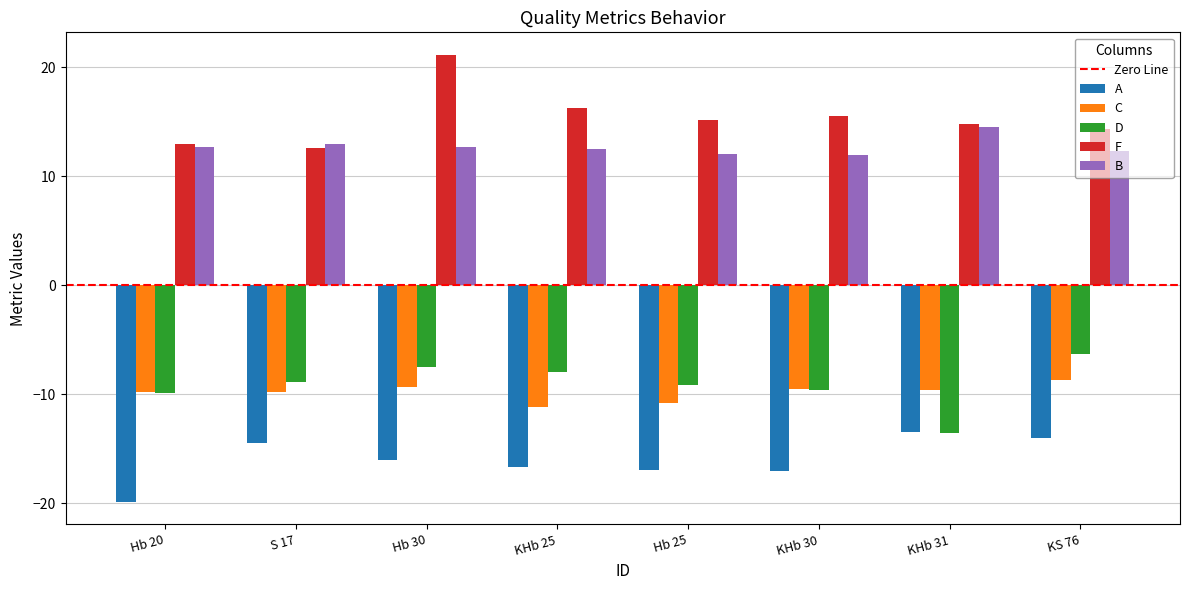

List the series in order of their peak value, highest first.

F, B, D, C, A